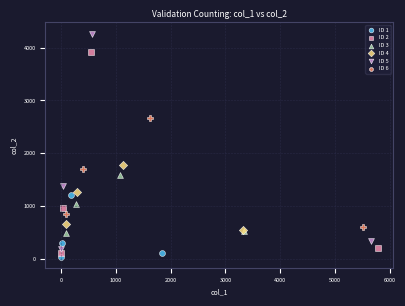

What are all the series names shown in the legend?

ID 1, ID 2, ID 3, ID 4, ID 5, ID 6